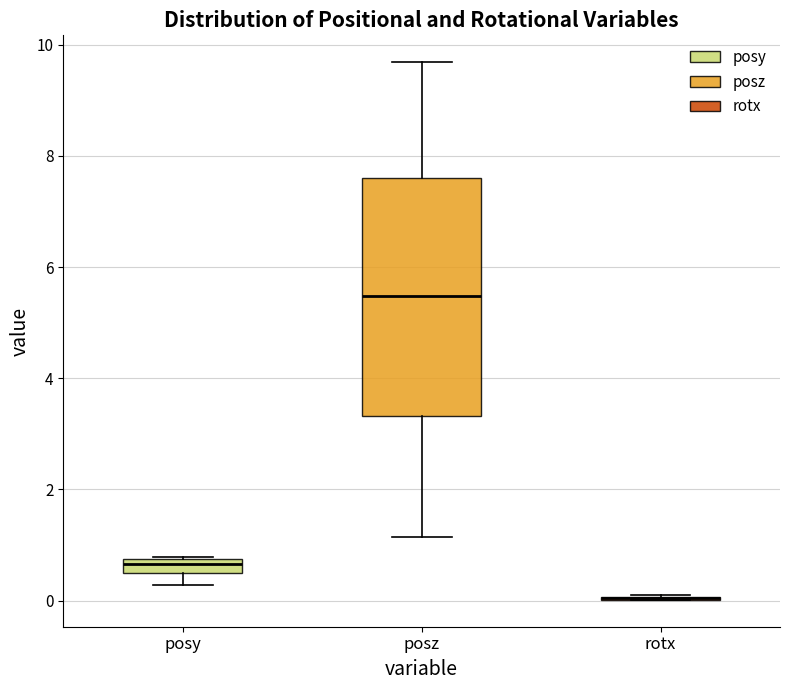

Comparing the boxes themselves (not the whiskers), which one is the tallest?

posz